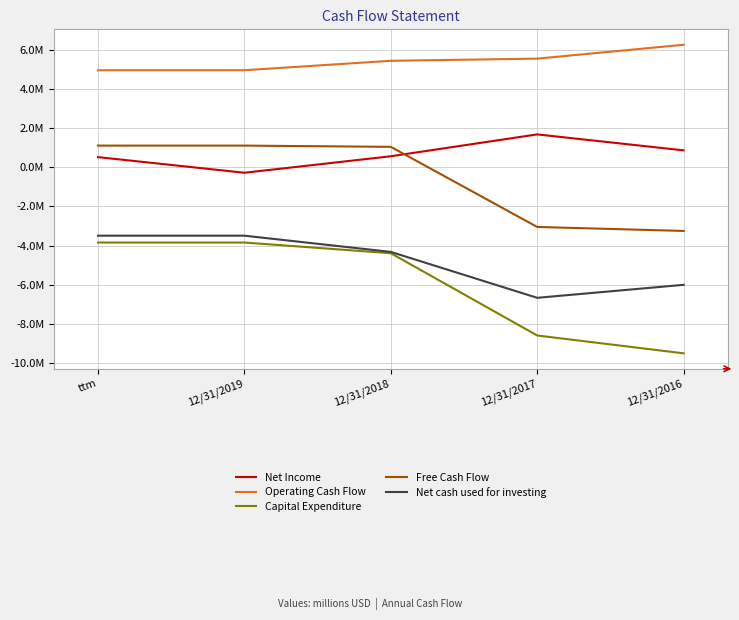

Is it true that Net cash used for investing equals -3496000 at 12/31/2019?

True